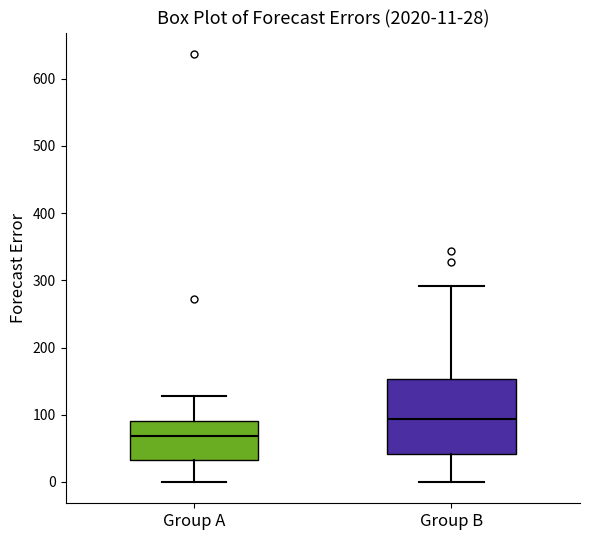

Which box has the highest median line?

Group B